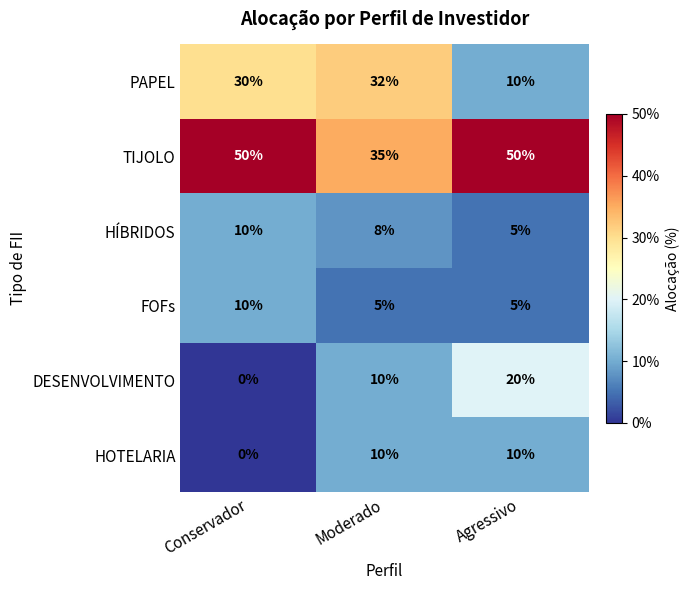

True or false: DESENVOLVIMENTO has a value of 6 at Agressivo.

False